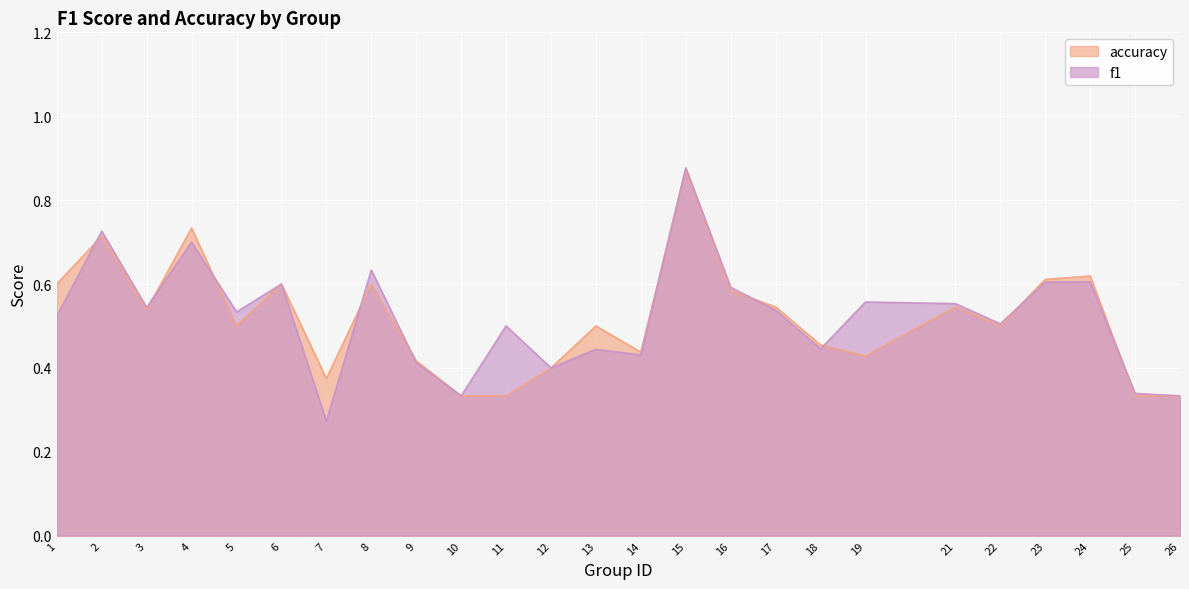

Between 5 and 24, which series saw the biggest shift?

accuracy